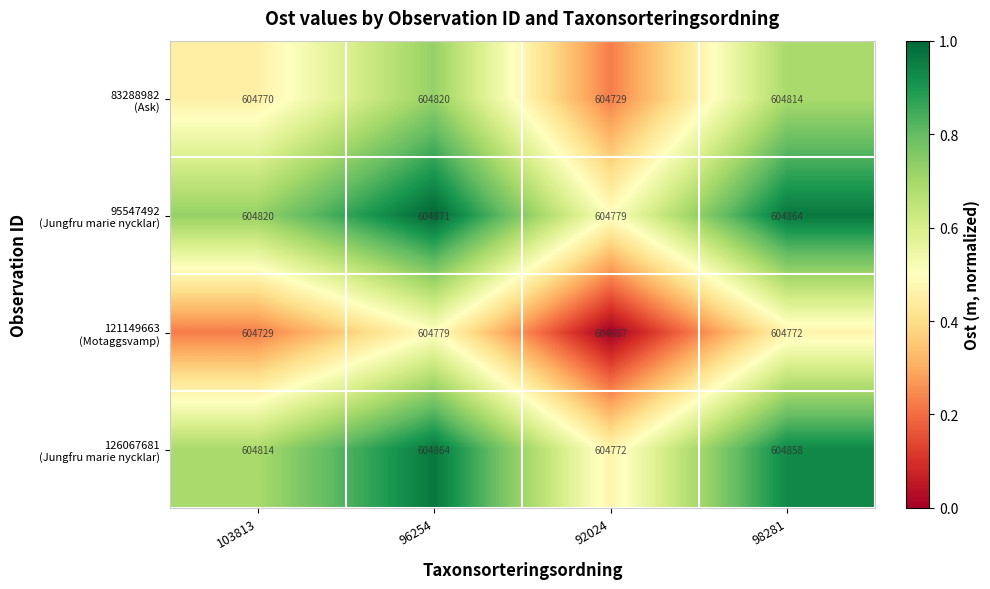

At which category is the sum across all series the highest?

96254